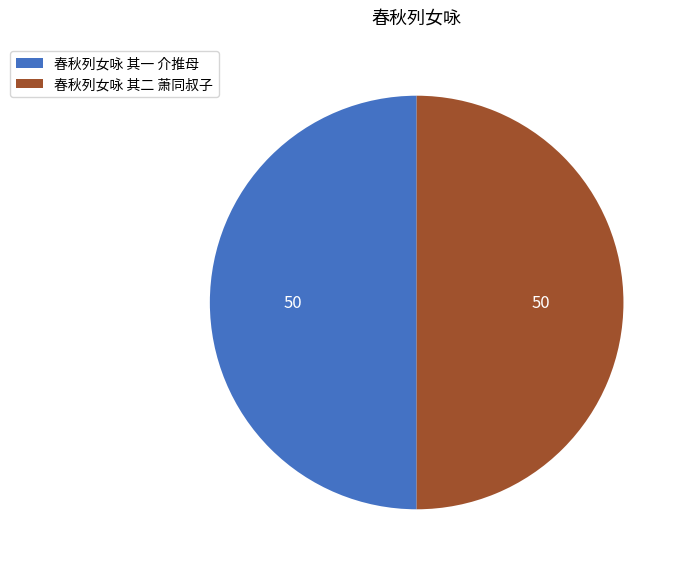

What is the ratio of the value at 春秋列女咏 其一 介推母 to the value at 春秋列女咏 其二 萧同叔子?

1.0